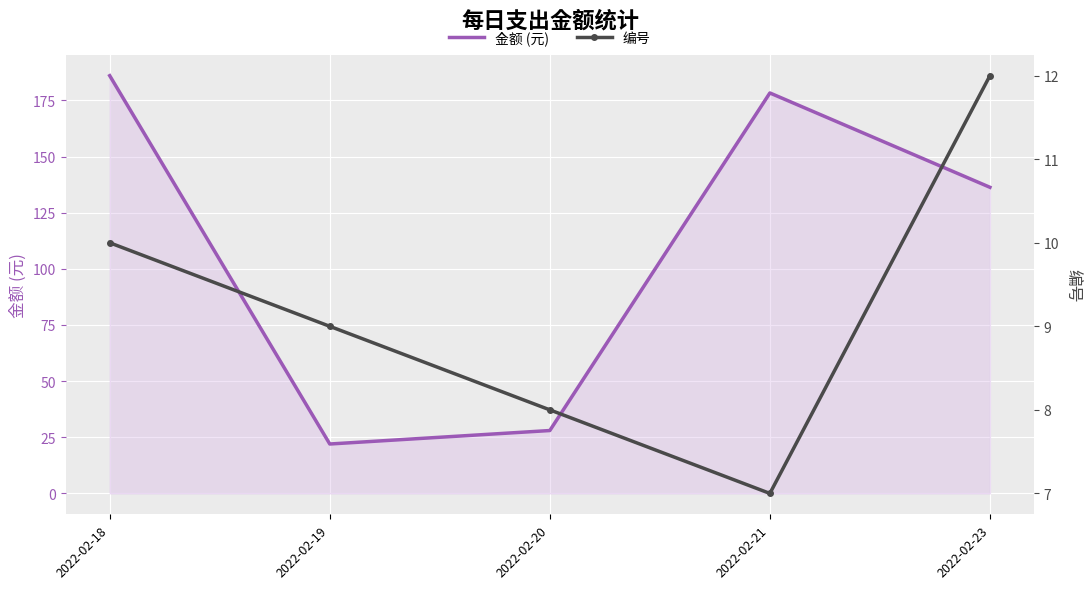

Where does the 金额 (元) series first go above 136?

2022-02-18